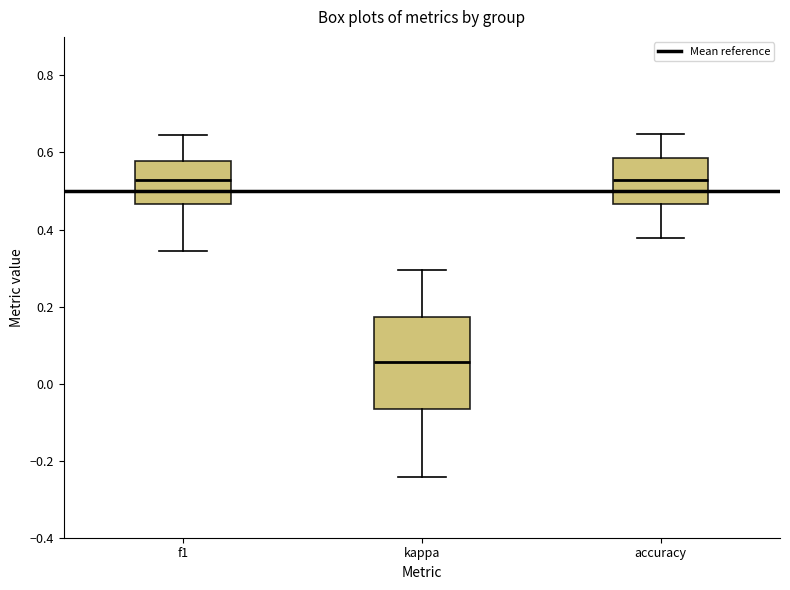

Reading left to right, transcribe this box plot: for each box, give where its median line is, the range the box spans, and where its two whiskers end, as read against the y-axis. The values are not printed on the chart, so give them approximately, as read against the axis.

f1: median 0.52, box 0.46 to 0.58, whiskers 0.34 to 0.64
kappa: median 0.06, box -0.06 to 0.18, whiskers -0.24 to 0.30
accuracy: median 0.52, box 0.46 to 0.58, whiskers 0.38 to 0.64